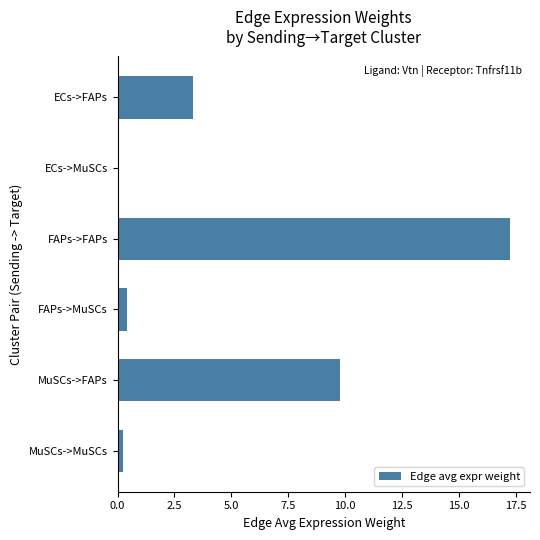

Reading top to bottom, what are all the values shown in this chart?

ECs->FAPs=3.3	ECs->MuSCs=0.1	FAPs->FAPs=17.2	FAPs->MuSCs=0.4	MuSCs->FAPs=9.7	MuSCs->MuSCs=0.2